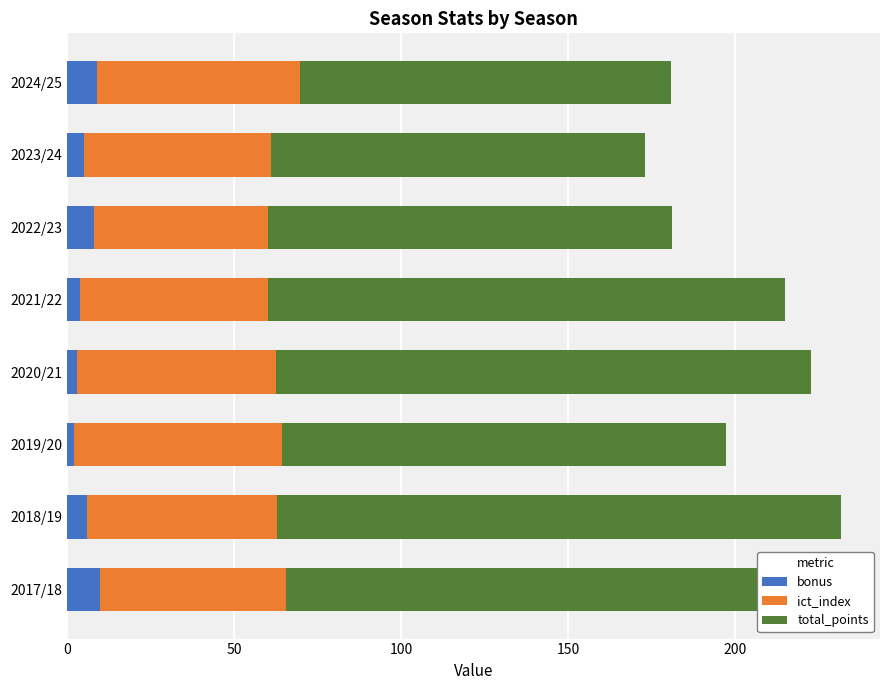

Is it true that bonus equals 3.0 at 2020/21?

True